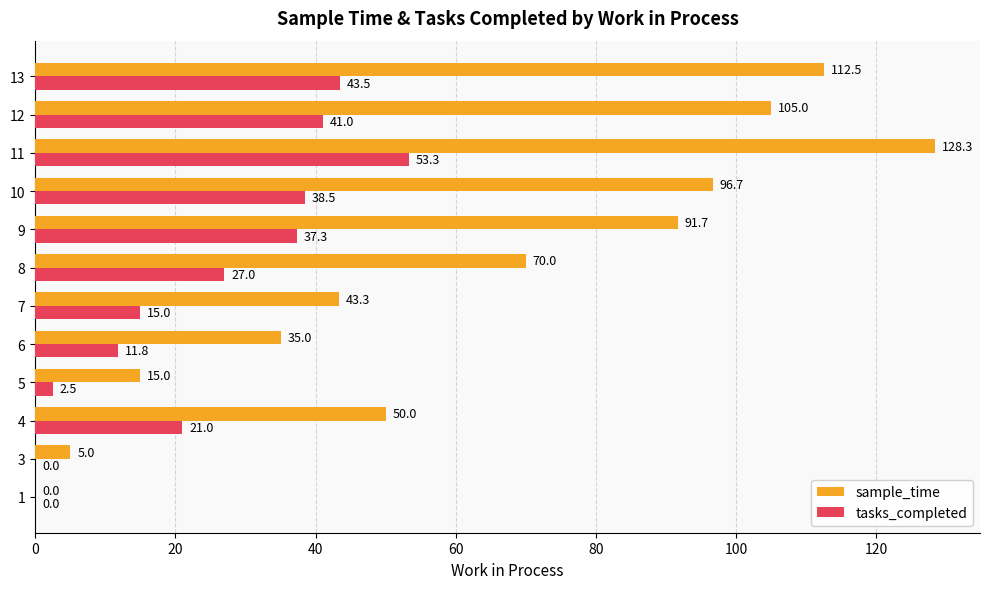

What is the approximate value of sample_time at 6?

35.0